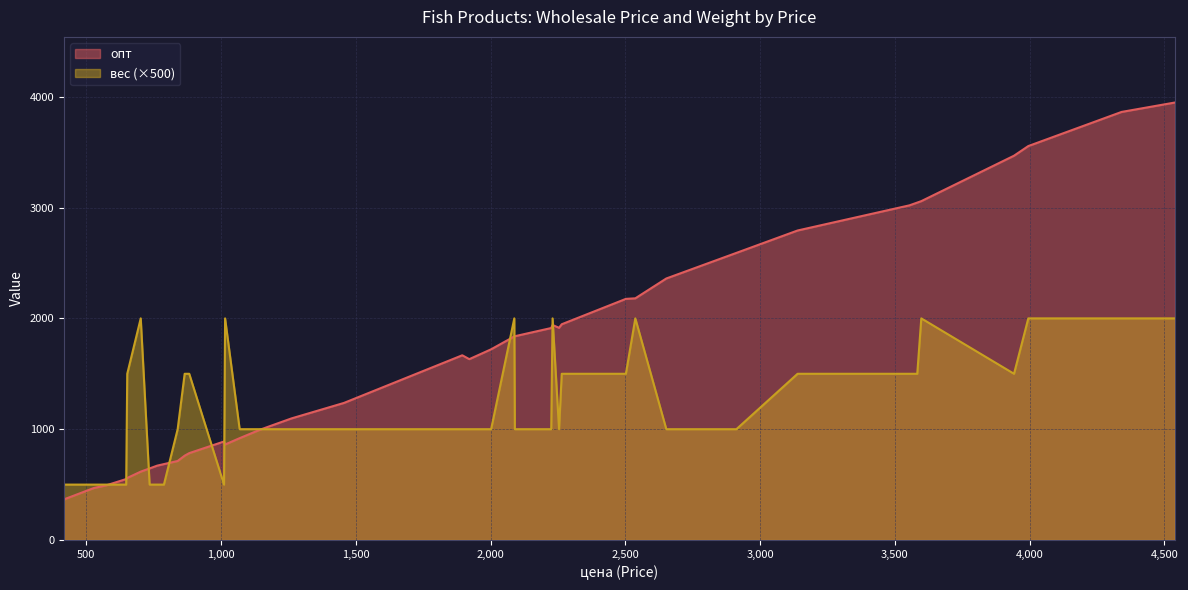

True or false: вес has more than 1 interior local peaks.

True